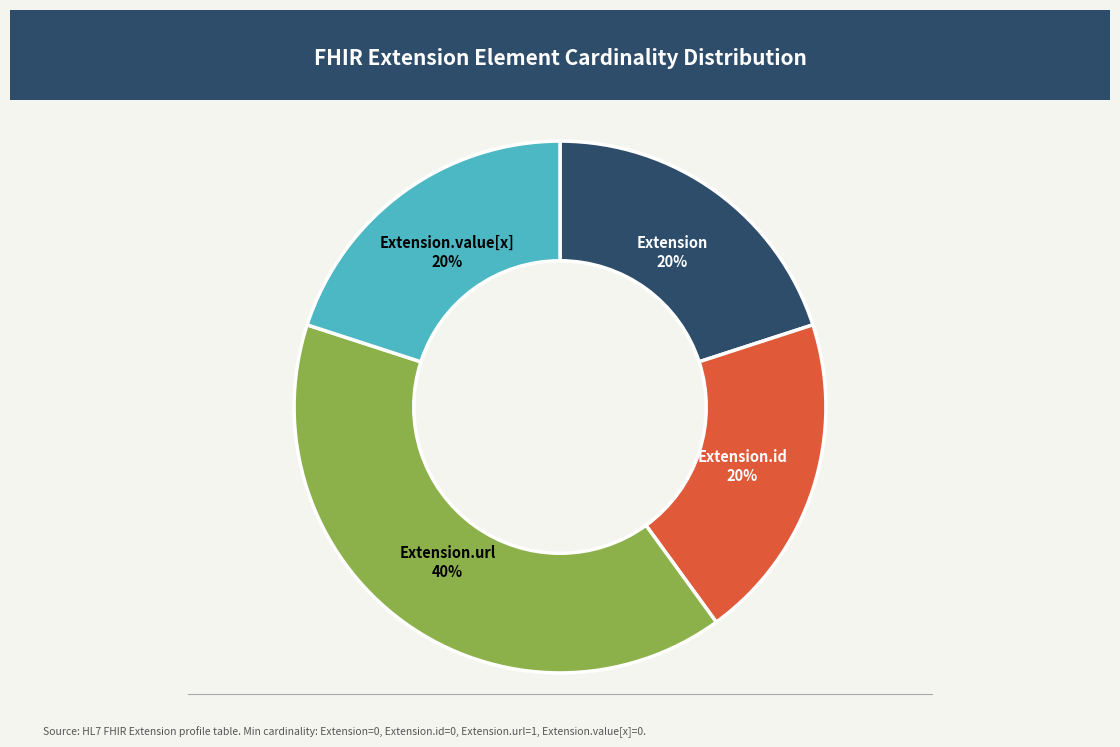

To the nearest percent, what is the average slice percentage?

25%